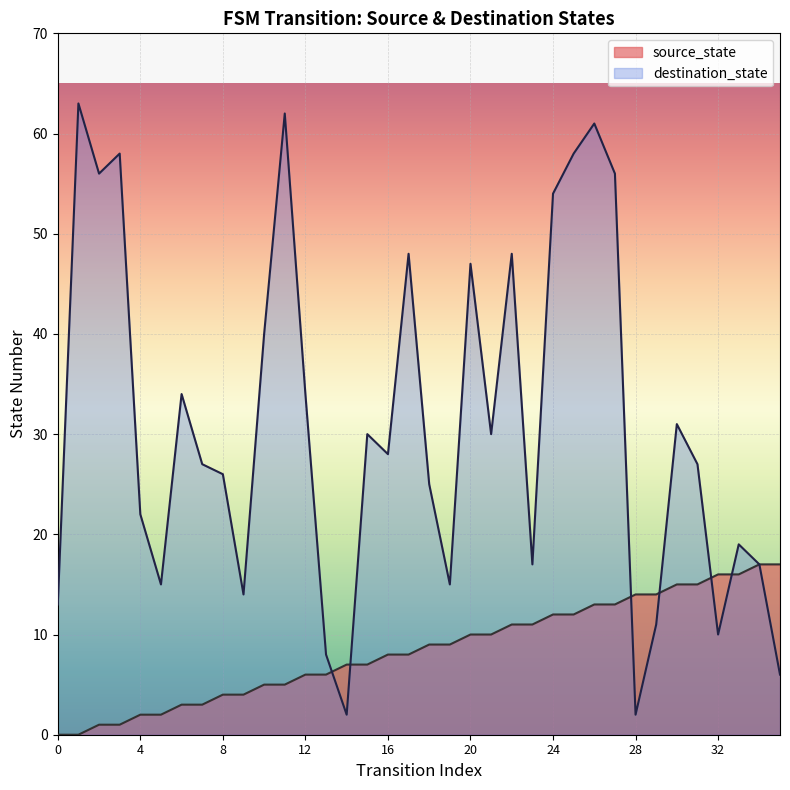

Reading left to right, what are all the values shown in this chart?

0=0	1=0	2=1	3=1	4=2	5=2	6=3	7=3	8=4	9=4	10=5	11=5	12=6	13=6	14=7	15=7	16=8	17=8	18=9	19=9	20=10	21=10	22=11	23=11	24=12	25=12	26=13	27=13	28=14	29=14	30=15	31=15	32=16	33=16	34=17	35=17